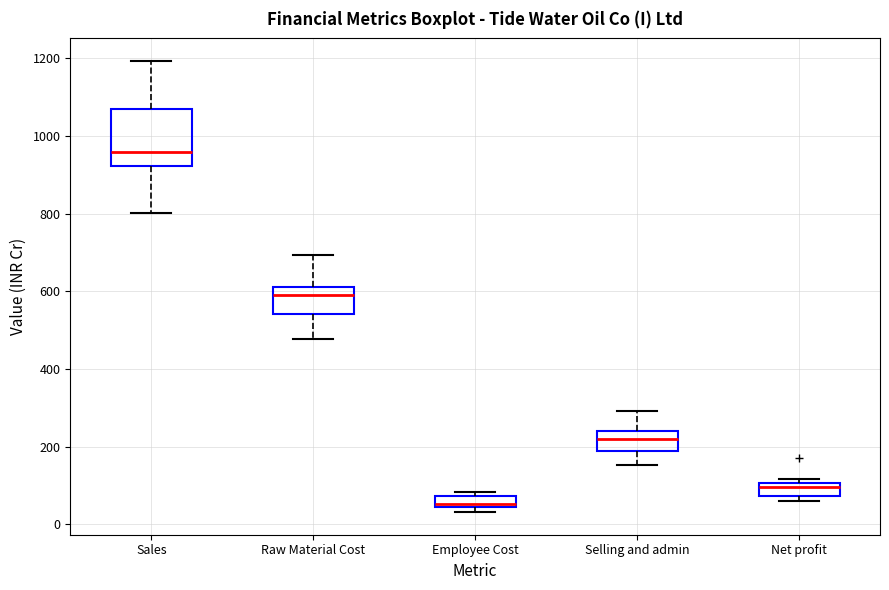

Where does the upper whisker of the box for Selling and admin end on the y-axis? The values are not printed on the chart, so give them approximately, as read against the axis.

300